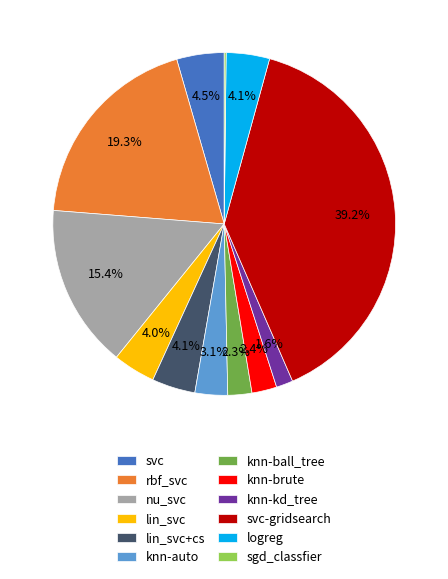

Is it true that lin_svc+cs is 18% of the pie?

False